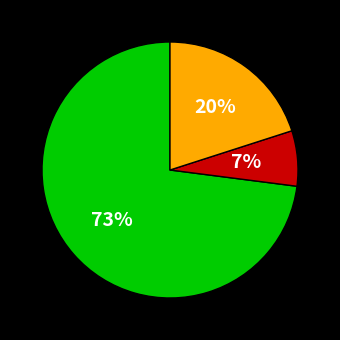

To the nearest percent, what is the difference between the largest and smallest slice percentages?

66%